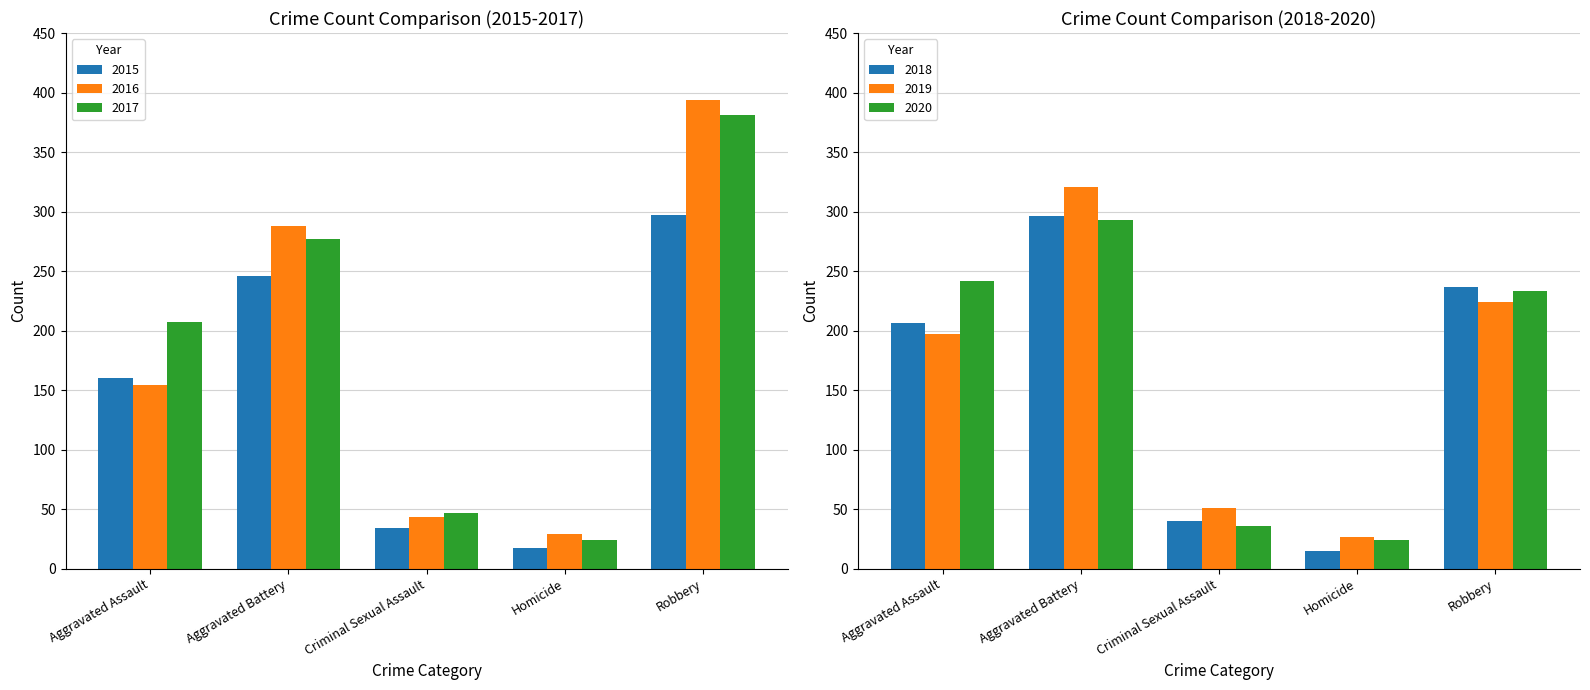

Is it true that 2016 equals 288 at Aggravated Battery?

True